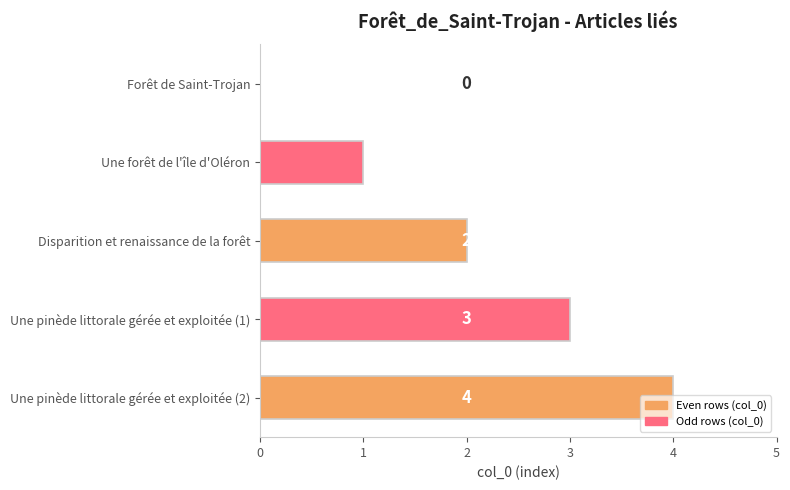

Does the chart contain stacked bars?

No